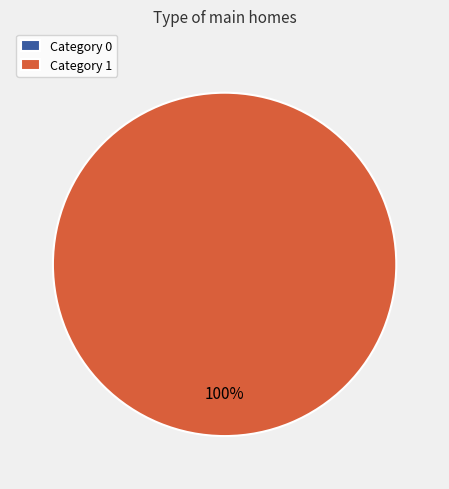

Rank the categories by value from highest to lowest.

1, 0